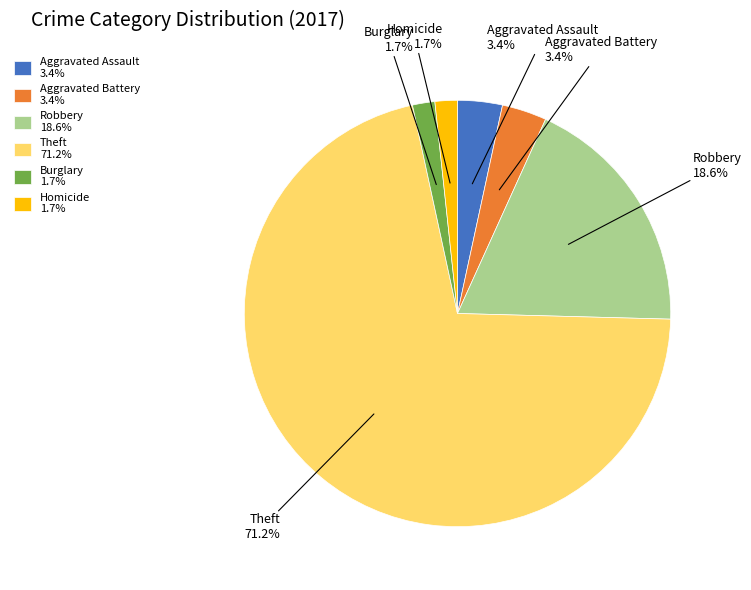

Does Theft represent more than half of the total?

Yes